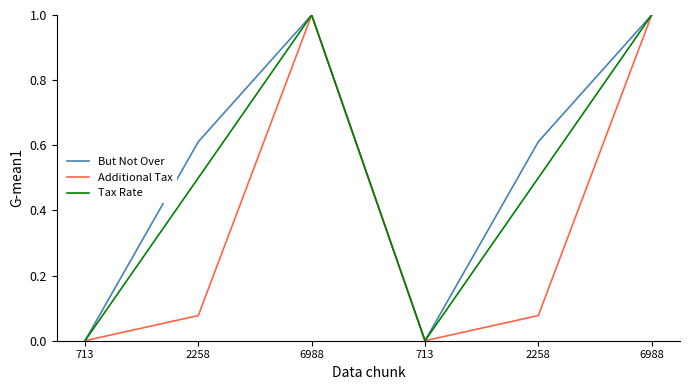

How many lines are shown in the chart?

3